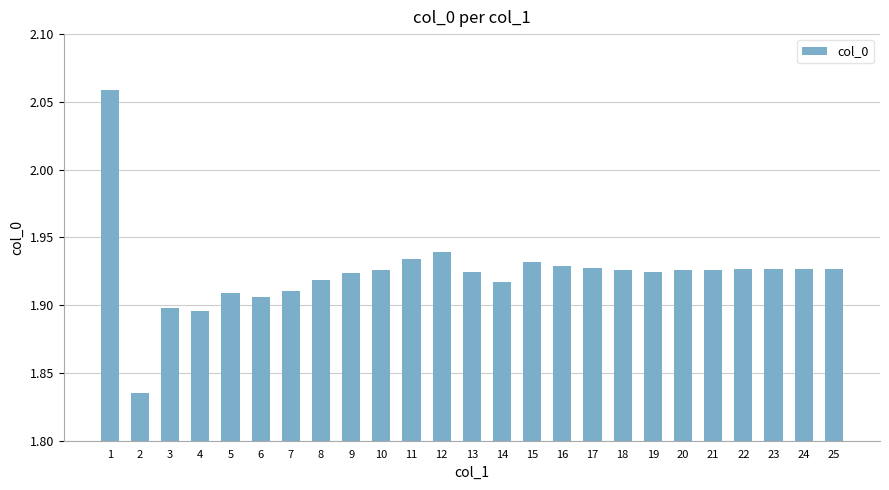

Which has a higher value, 3 or 8?

8